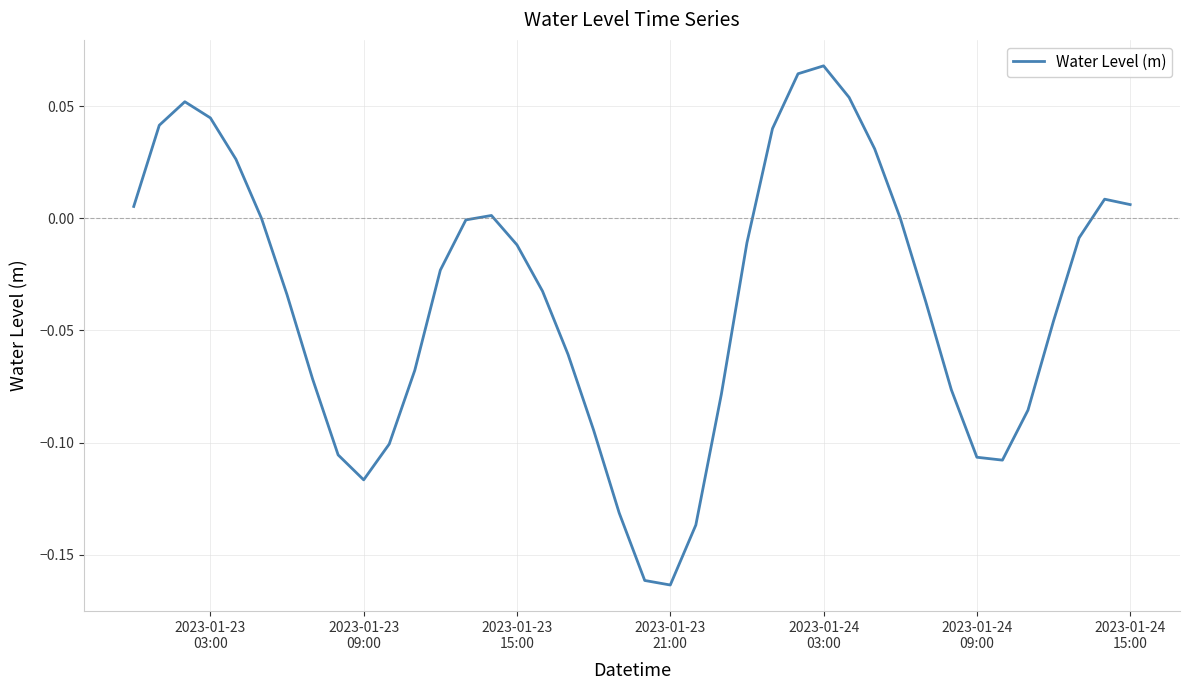

True or false: the data has more than 2 interior local peaks.

True